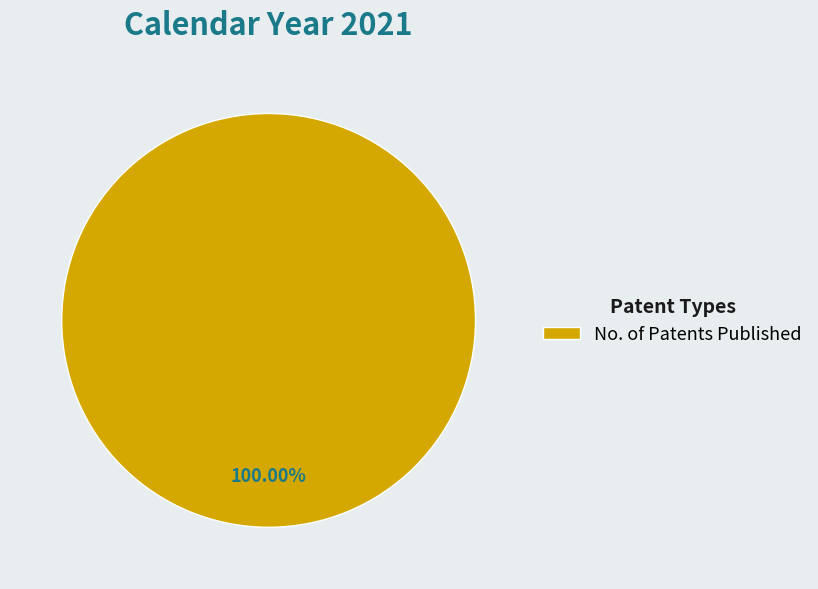

True or false: No. of Patents Published accounts for 100% of the total.

True